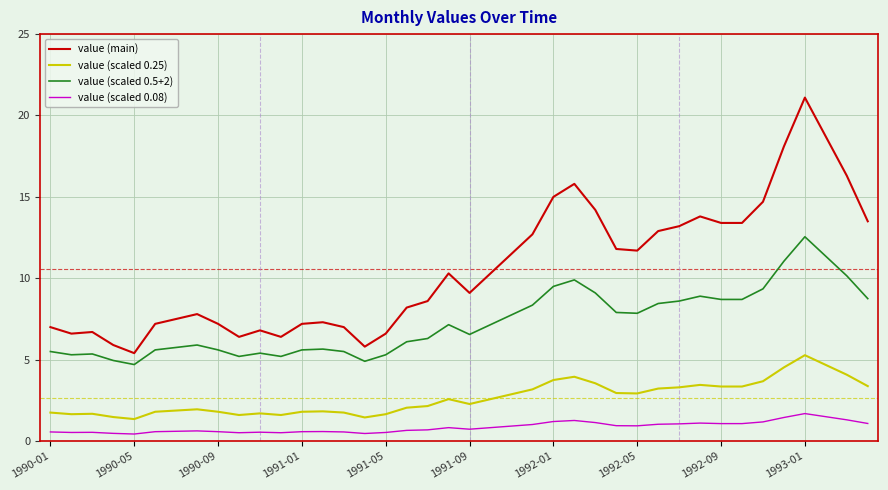

How many categories are shown in the chart?

40